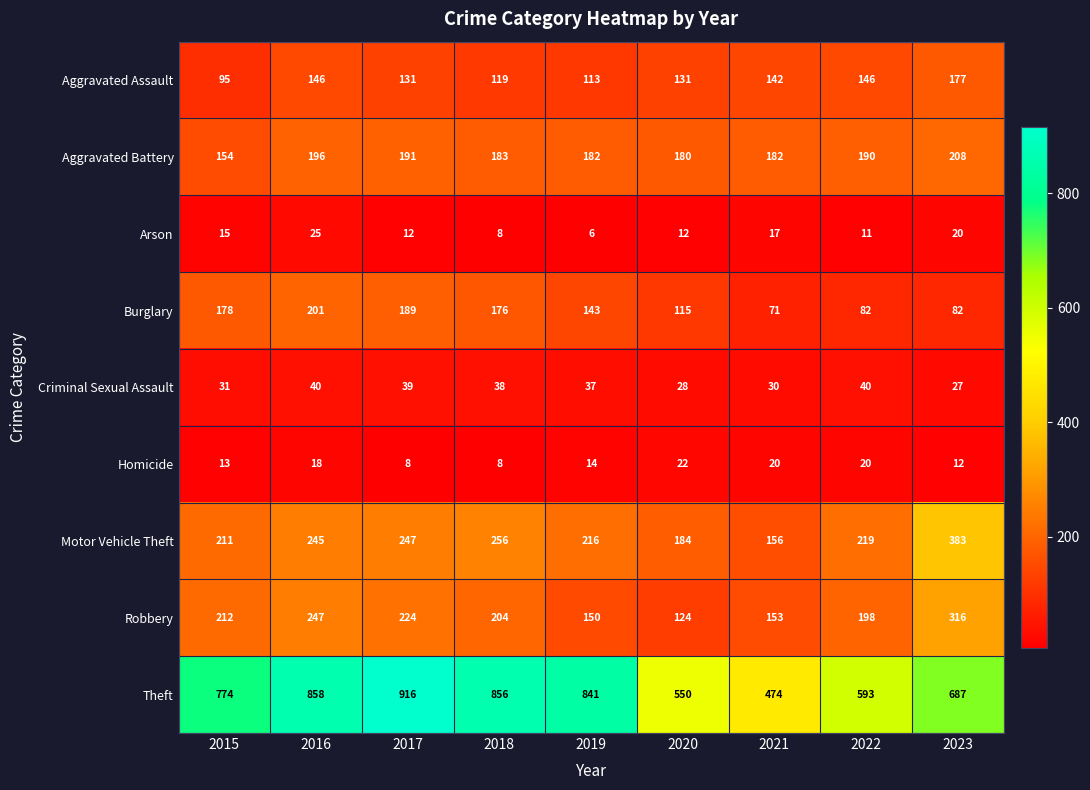

What is the sum of the Aggravated Assault values at 2019 and 2016?

259